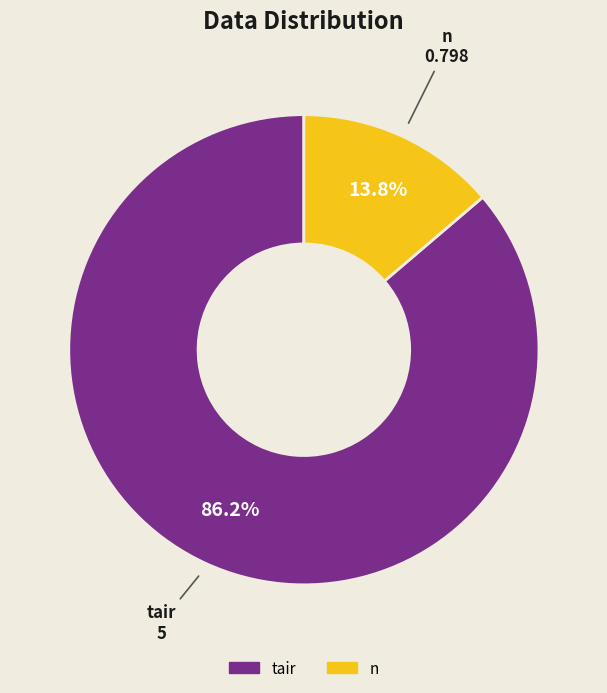

Count the number of slices in the pie.

2